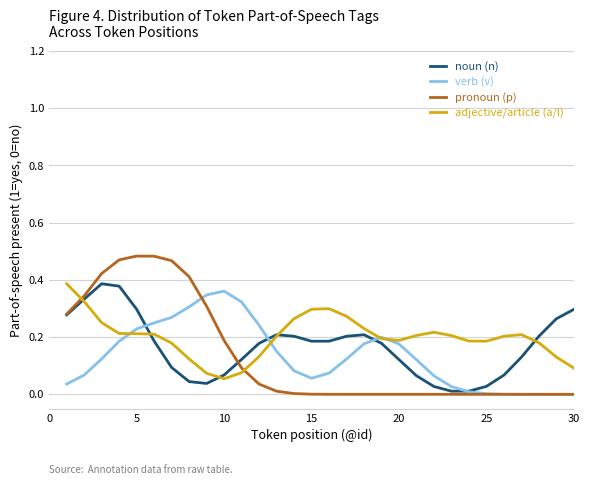

Which series has the widest spread of values?

pronoun (p)